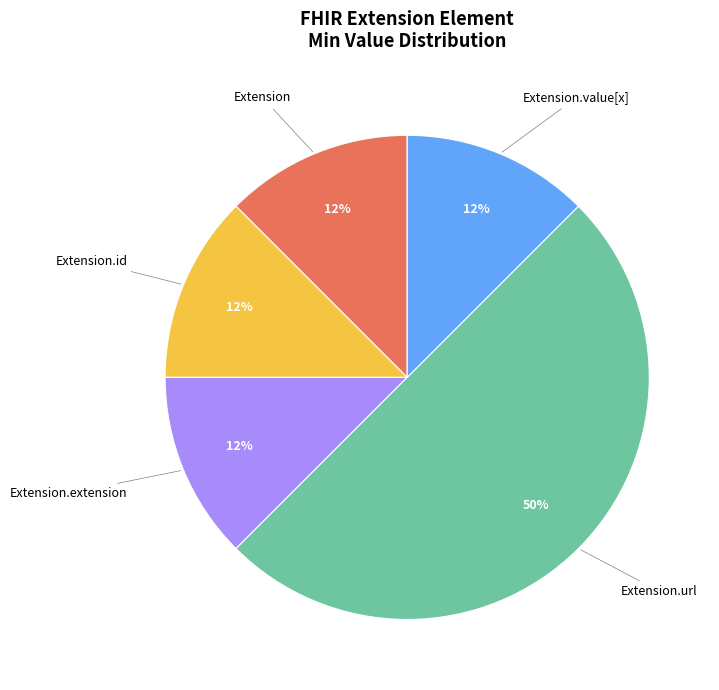

To the nearest percent, what is the average slice percentage?

20%